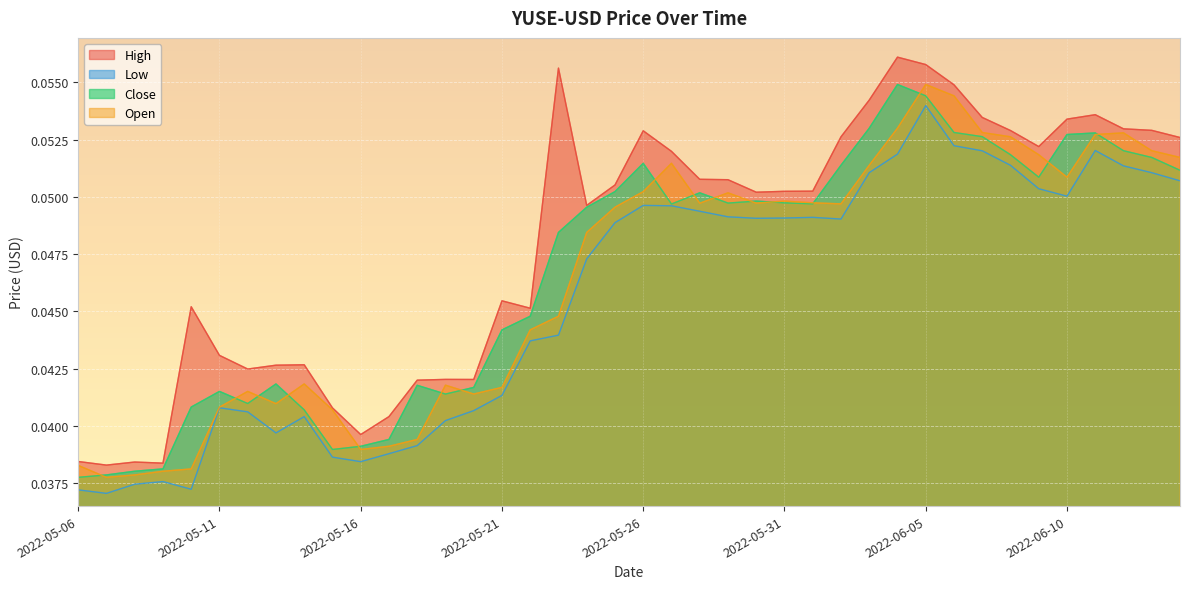

List the series in order of their peak value, lowest first.

Low, Close, Open, High